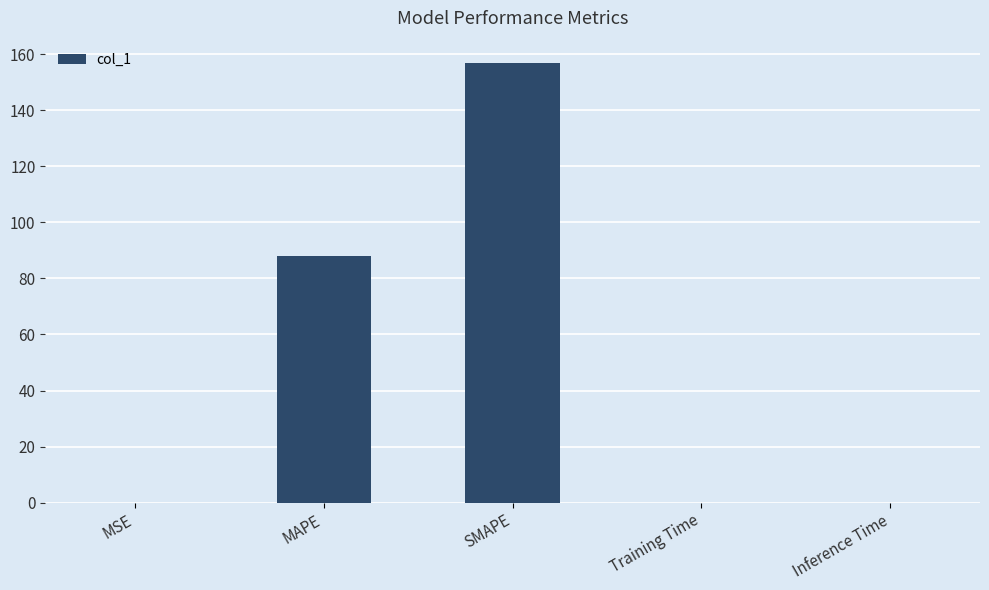

Which label corresponds to the largest value in the chart?

SMAPE